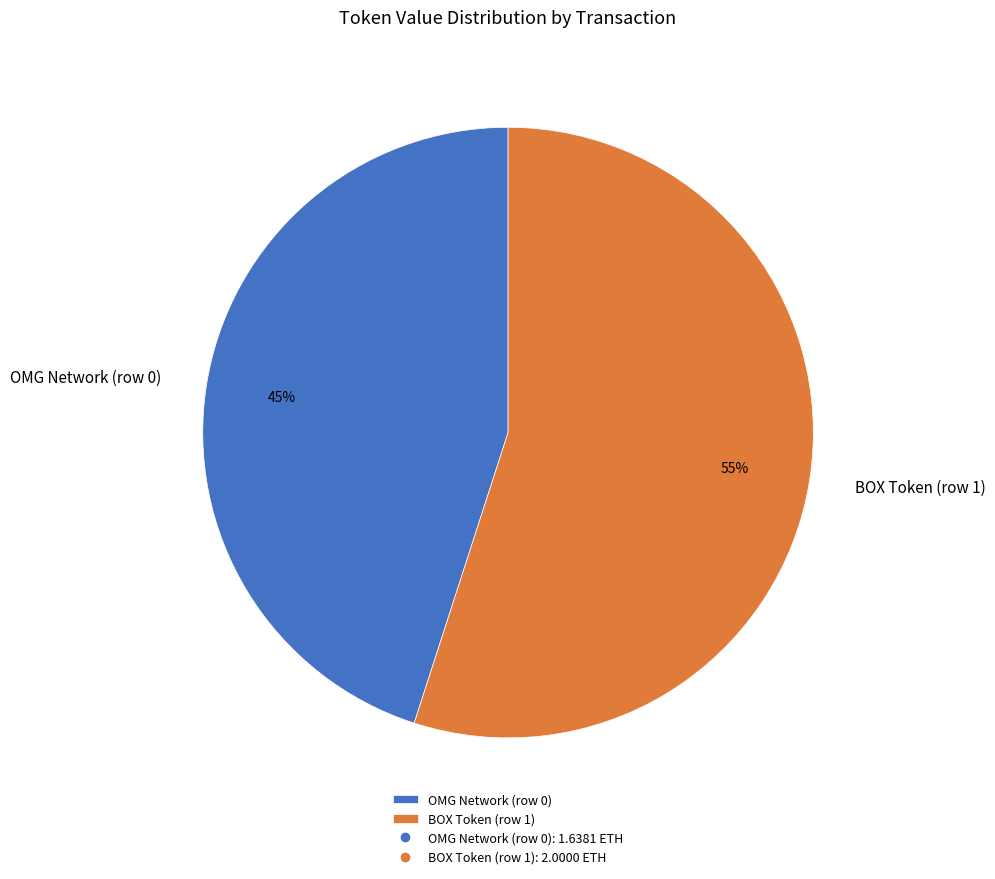

To the nearest percent, what is the average slice percentage?

50%